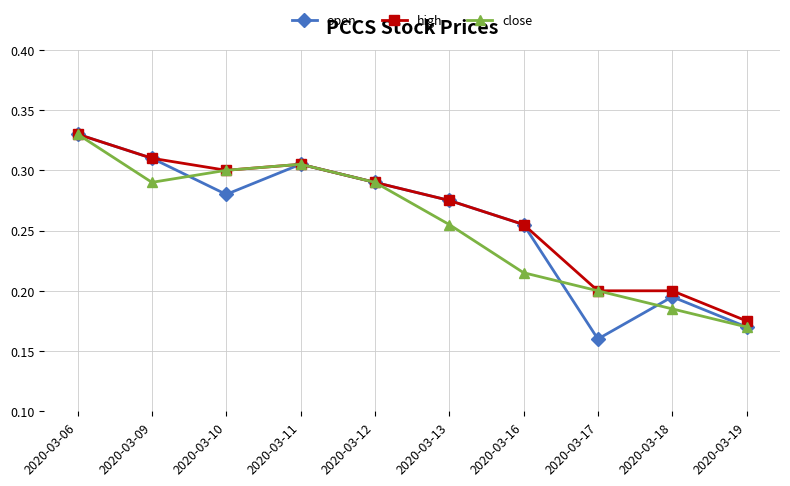

What are all the series names shown in the legend?

open, high, close